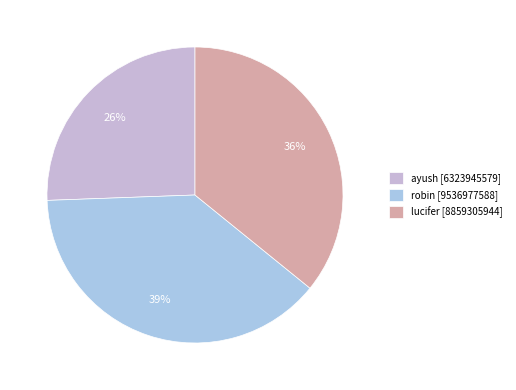

Count the number of slices in the pie.

3